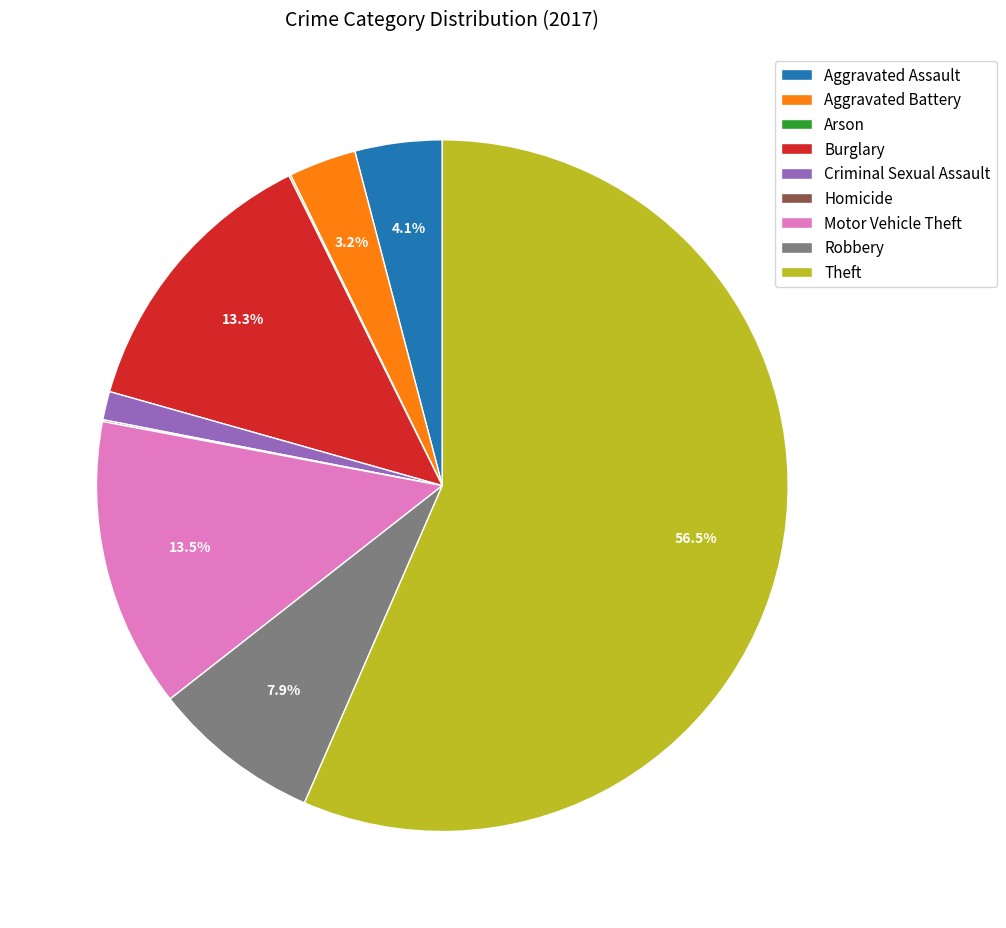

Which slice is the largest?

Theft